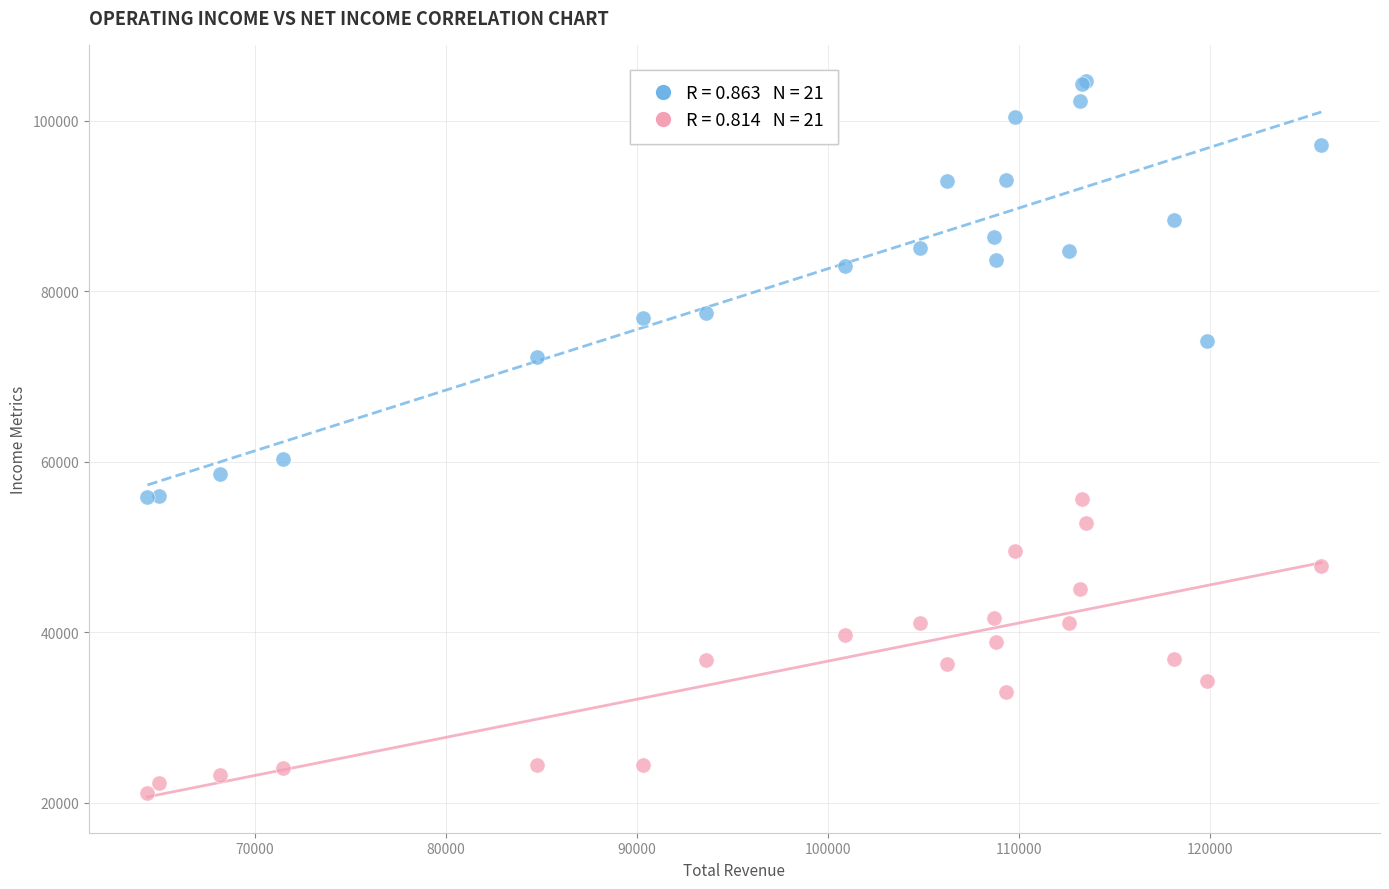

Across all series, what Y value is closest to 62900?

60300